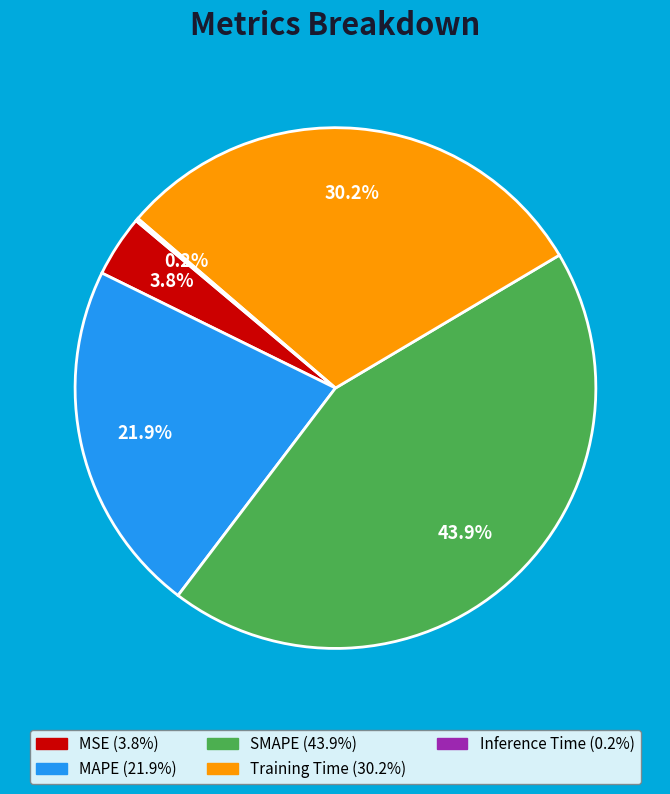

Is it true that MAPE is 22% of the pie?

True